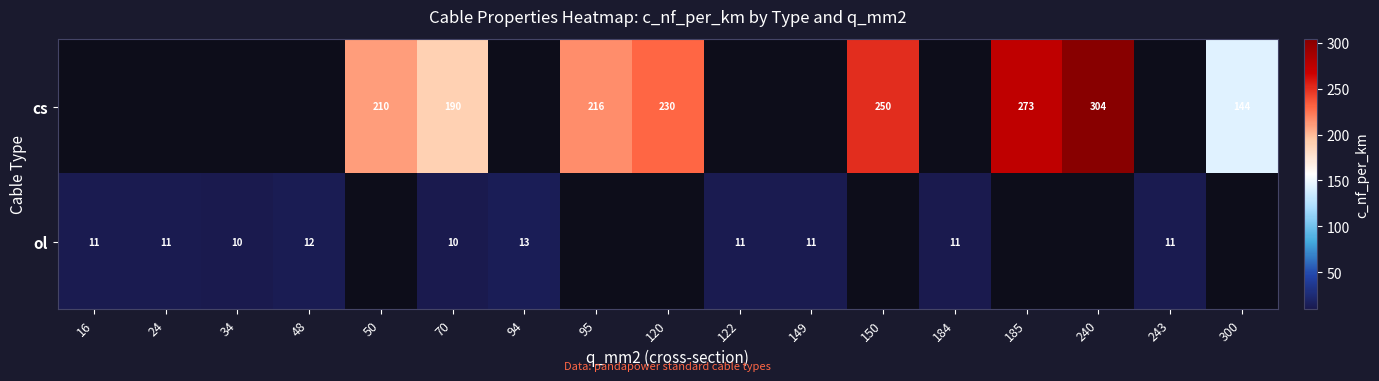

The value of ol at 149 is 19. True or false?

False